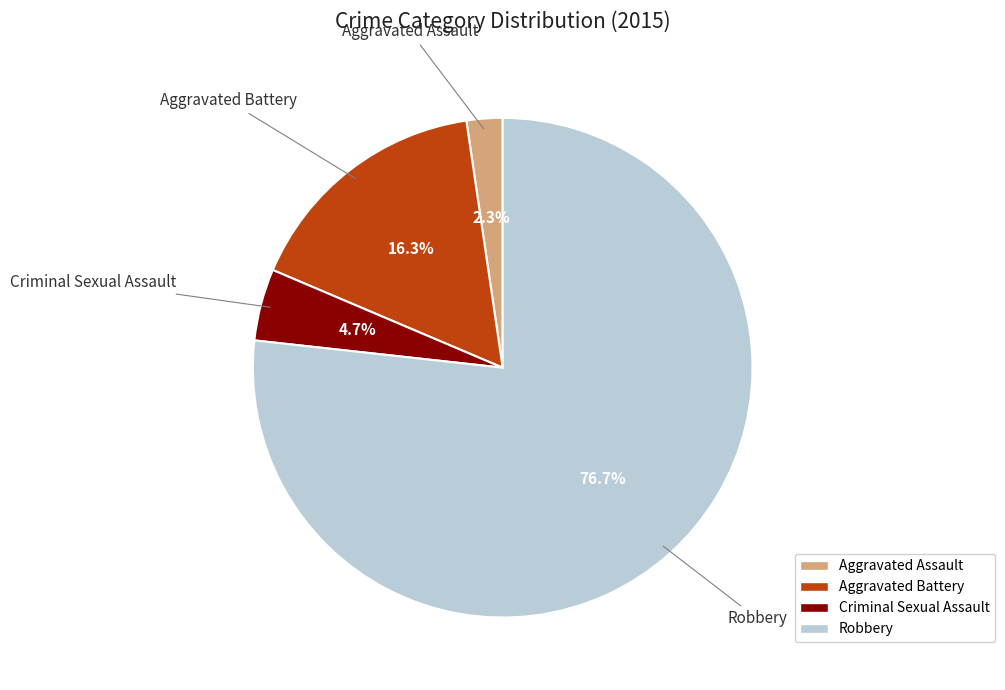

Combined, what portion of the pie is Criminal Sexual Assault and Aggravated Assault?

7.0%